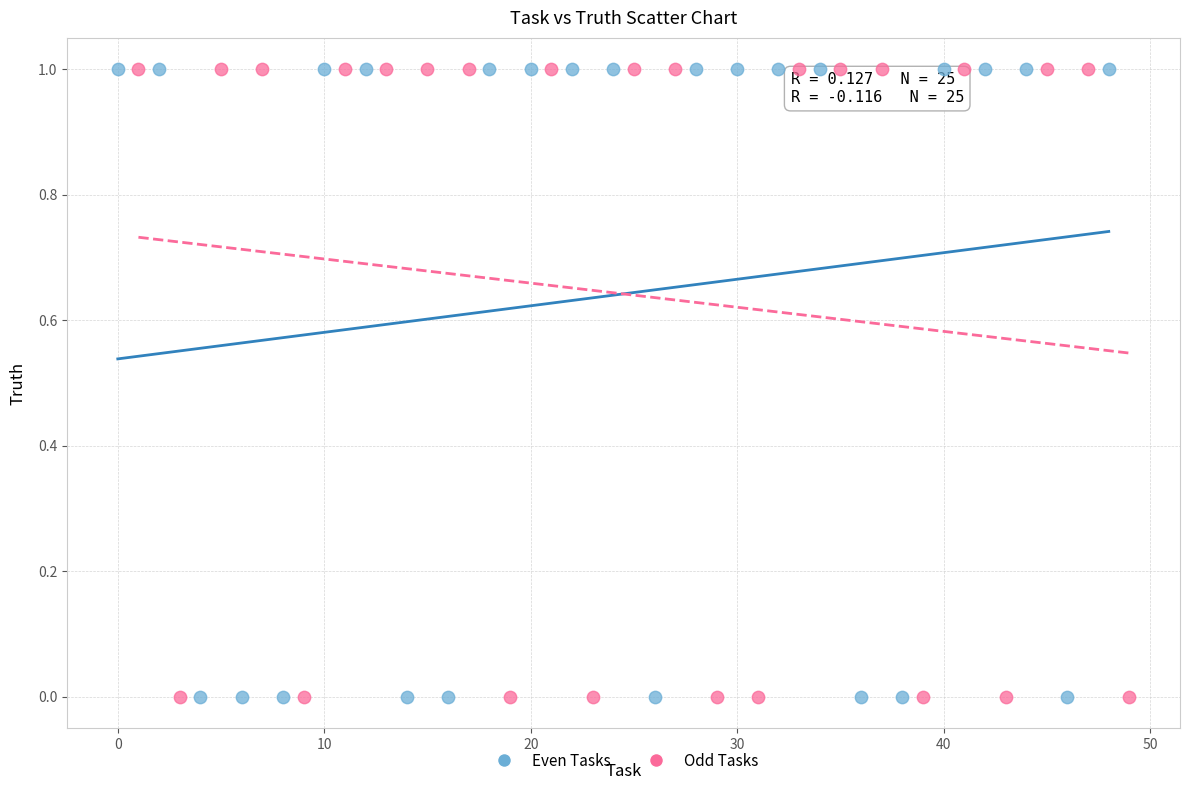

What are all the series names shown in the legend?

Even Tasks, Odd Tasks